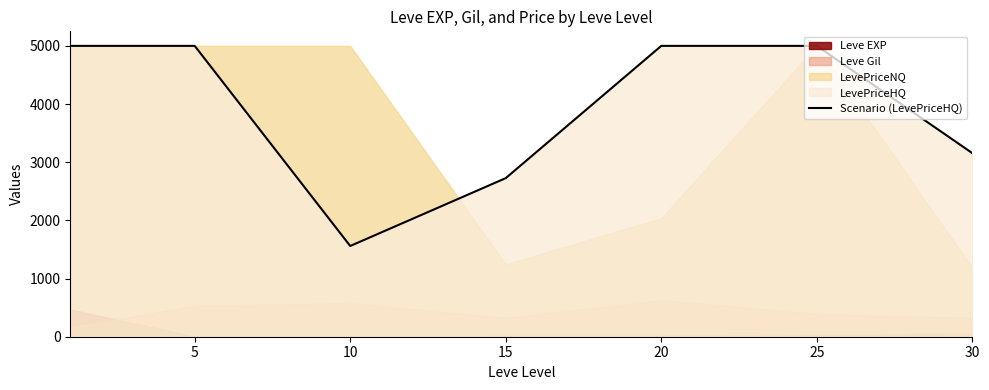

Rank the categories by value from lowest to highest.

10, 15, 30, 0, 5, 20, 25